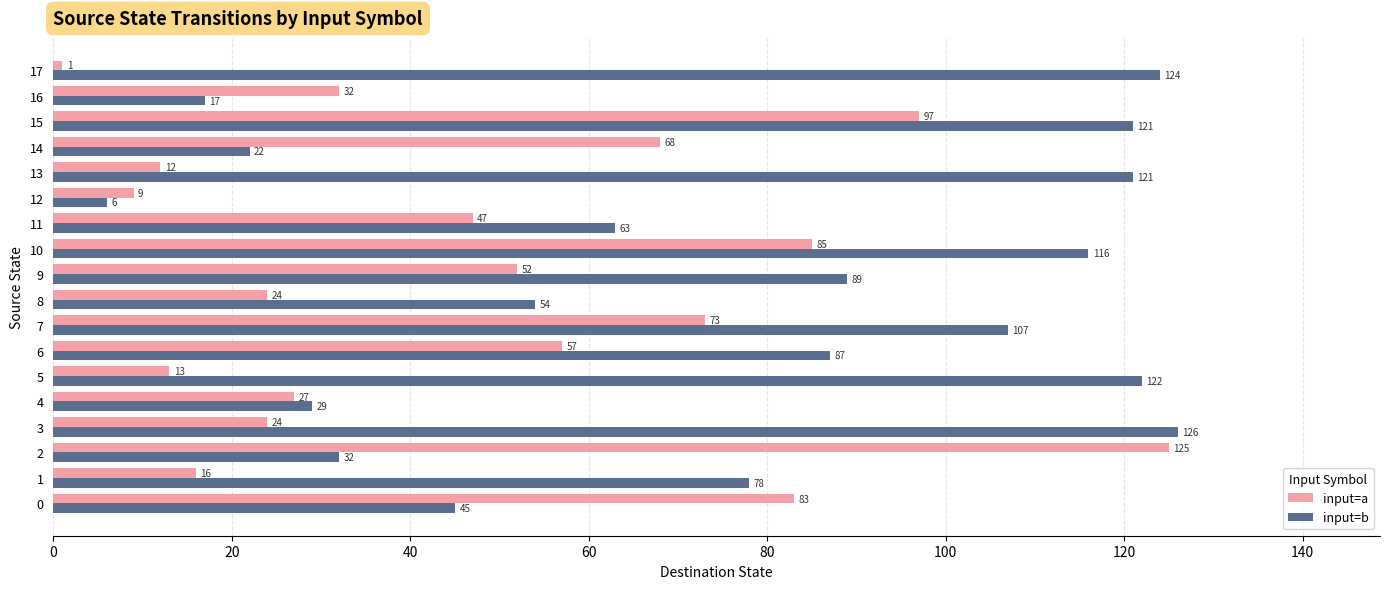

How many categories are shown in the chart?

18